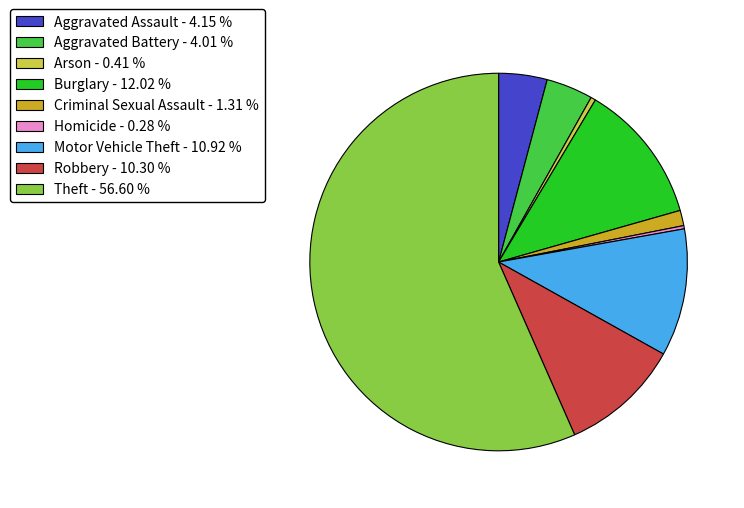

What is the ratio of the value at Burglary - 12.02 % to the value at Aggravated Battery - 4.01 %?

3.0